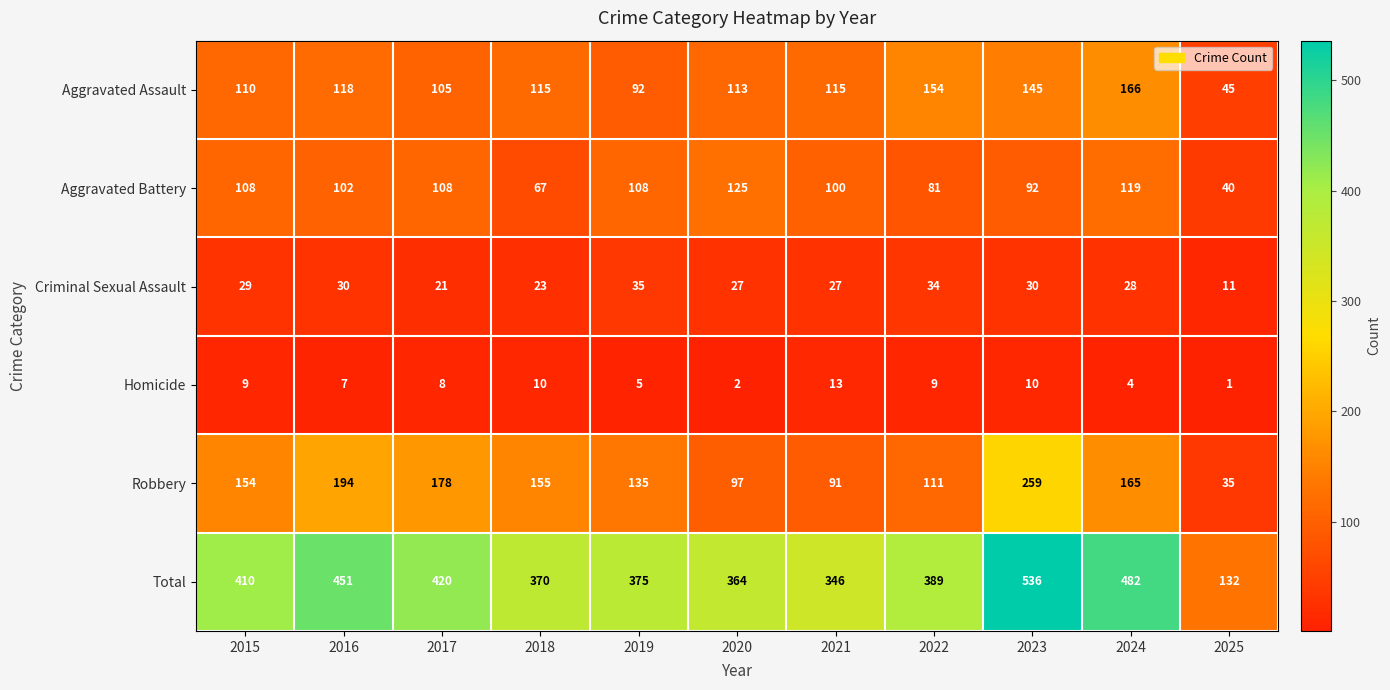

The Total series shows 87 at 2019. True or false?

False